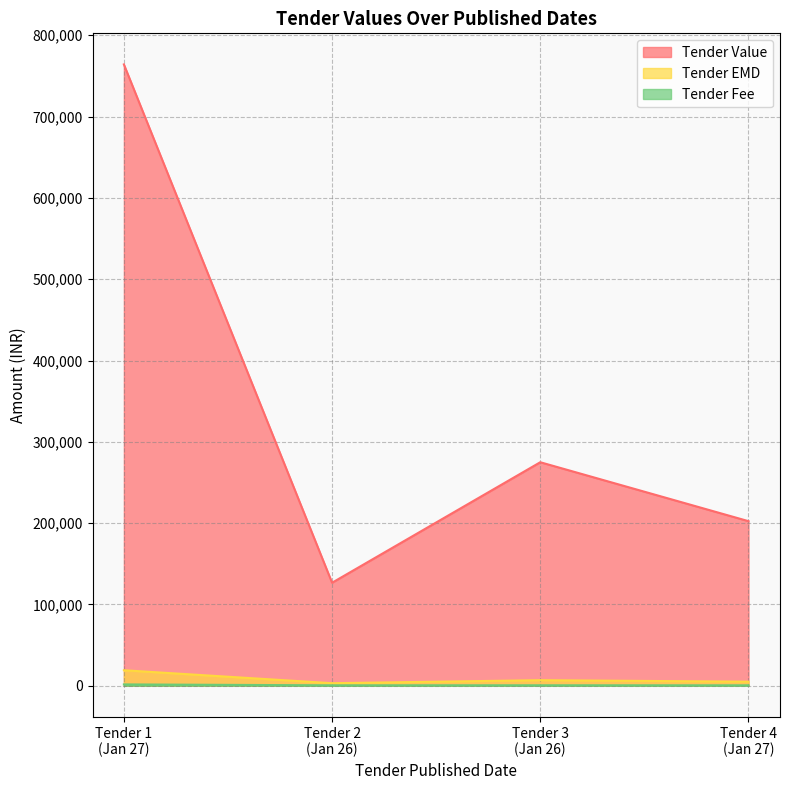

At which label is Tender Value closest to 445447?

Tender 3
(Jan 26)